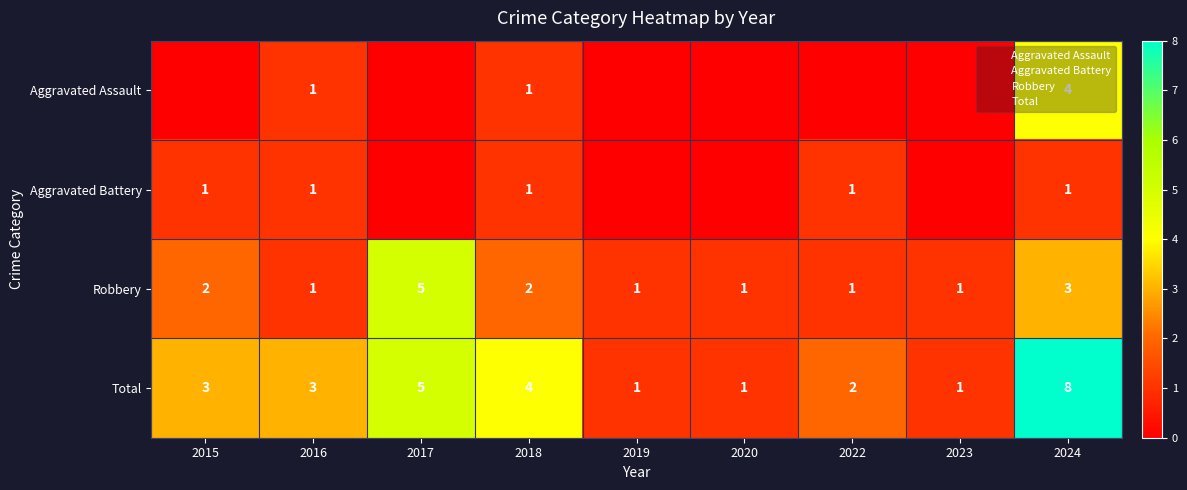

The value of Total at 2020 is 2. True or false?

False